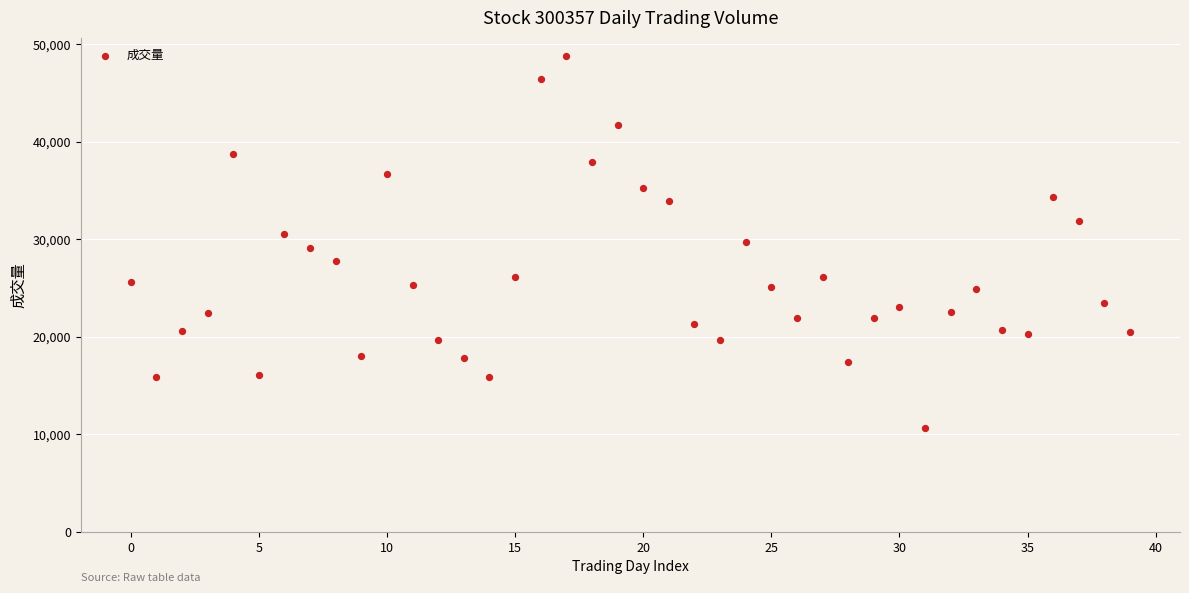

What is the range of Y values (max minus min)?

38152